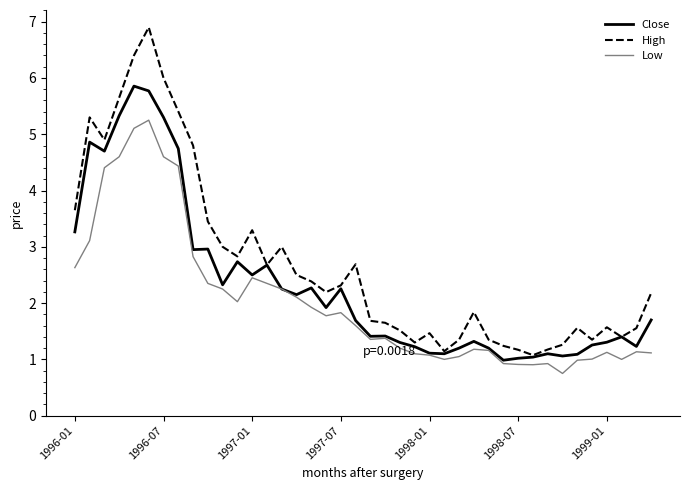

What is the greatest value displayed?

6.9